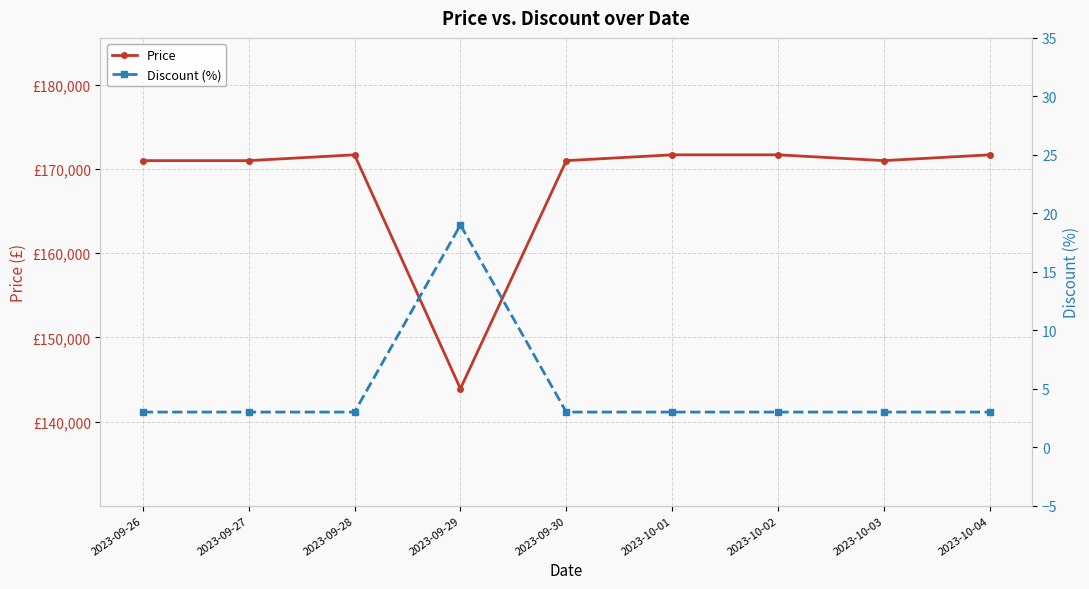

True or false: Price has more than 2 interior local peaks.

False